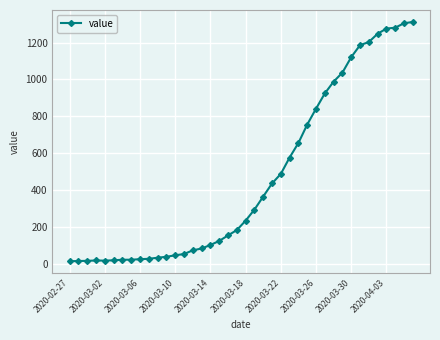

What is the greatest value displayed?

1312